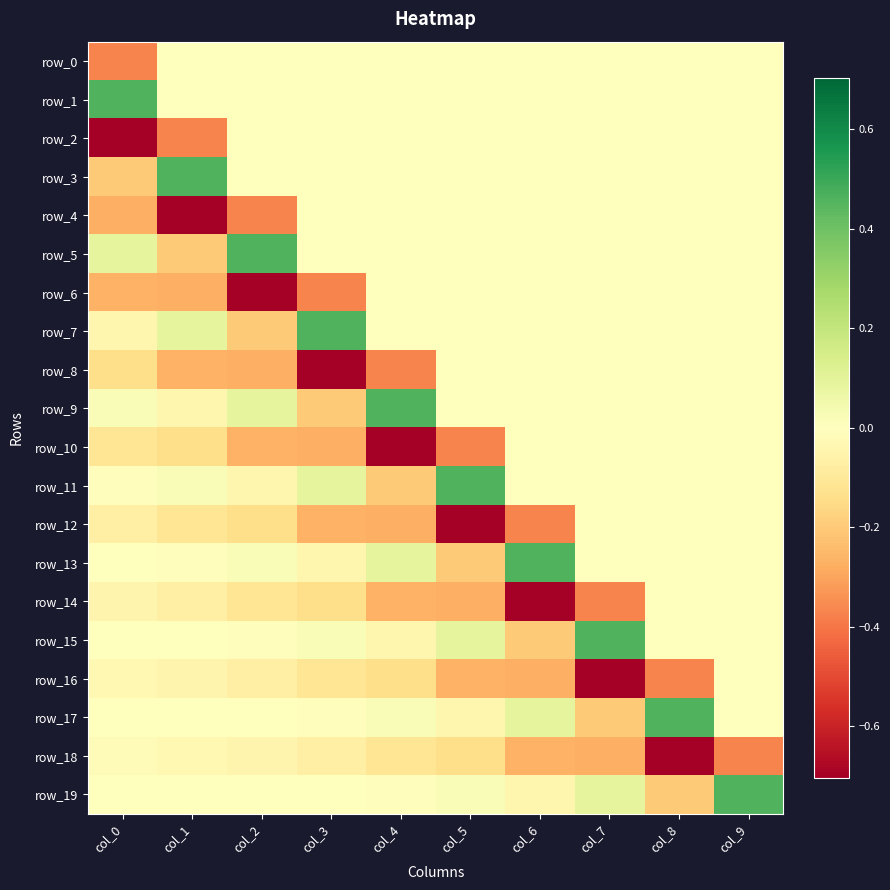

What is the smallest value displayed?

-0.7